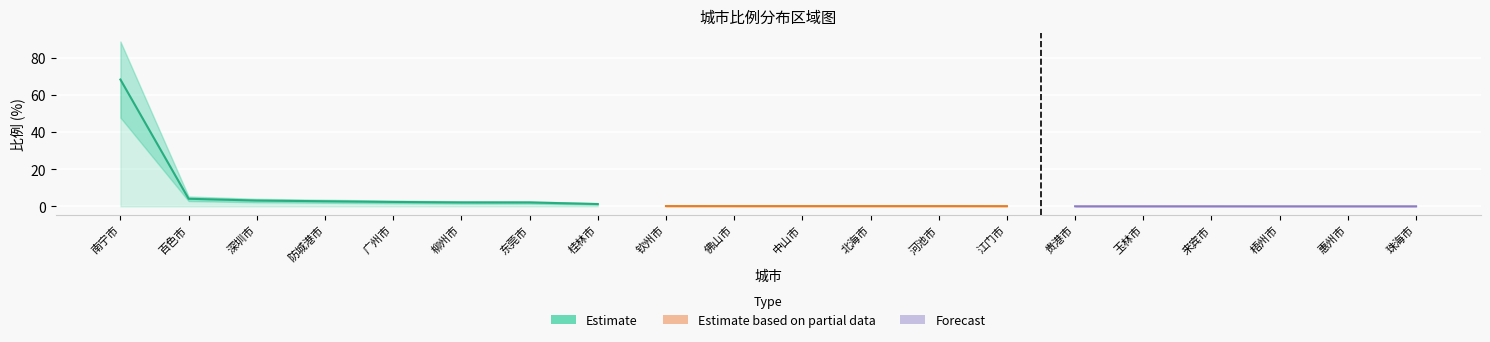

What value does the Estimate series have at 百色市?

4.1